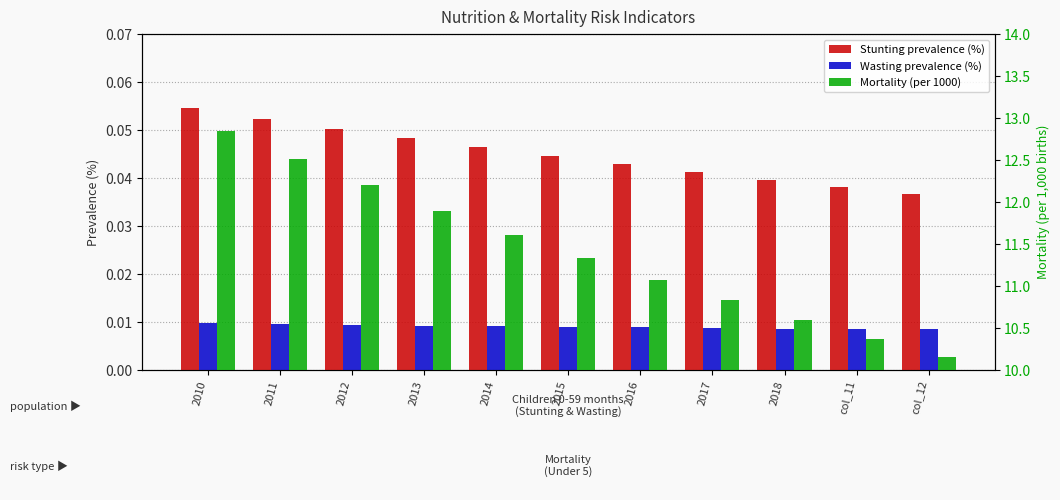

How many bars are there in total?

33